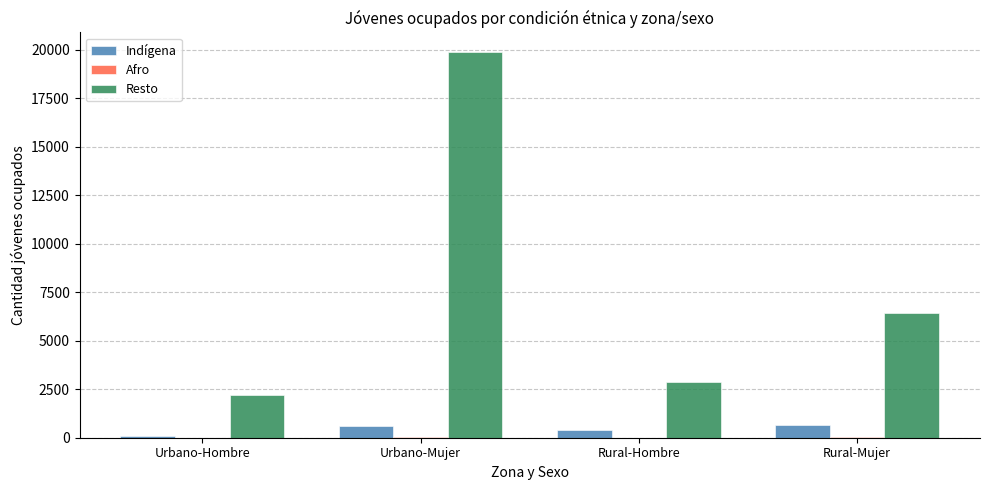

Which label corresponds to the largest value in the chart?

Urbano-Mujer